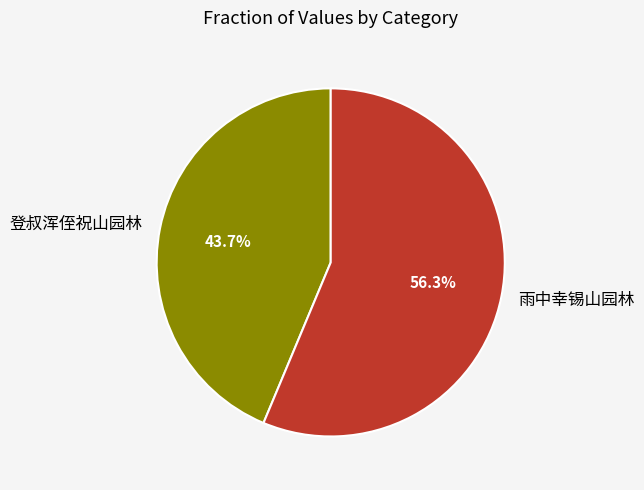

To the nearest percent, what is the average slice percentage?

50%